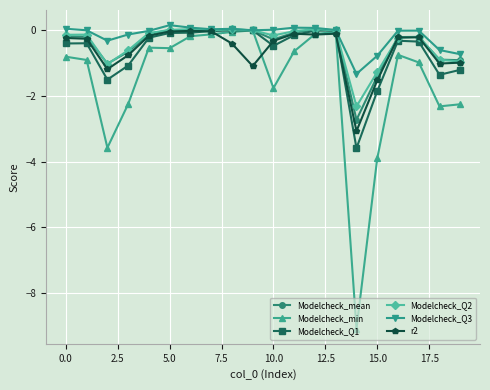

What are all the series names shown in the legend?

Modelcheck_mean, Modelcheck_min, Modelcheck_Q1, Modelcheck_Q2, Modelcheck_Q3, r2